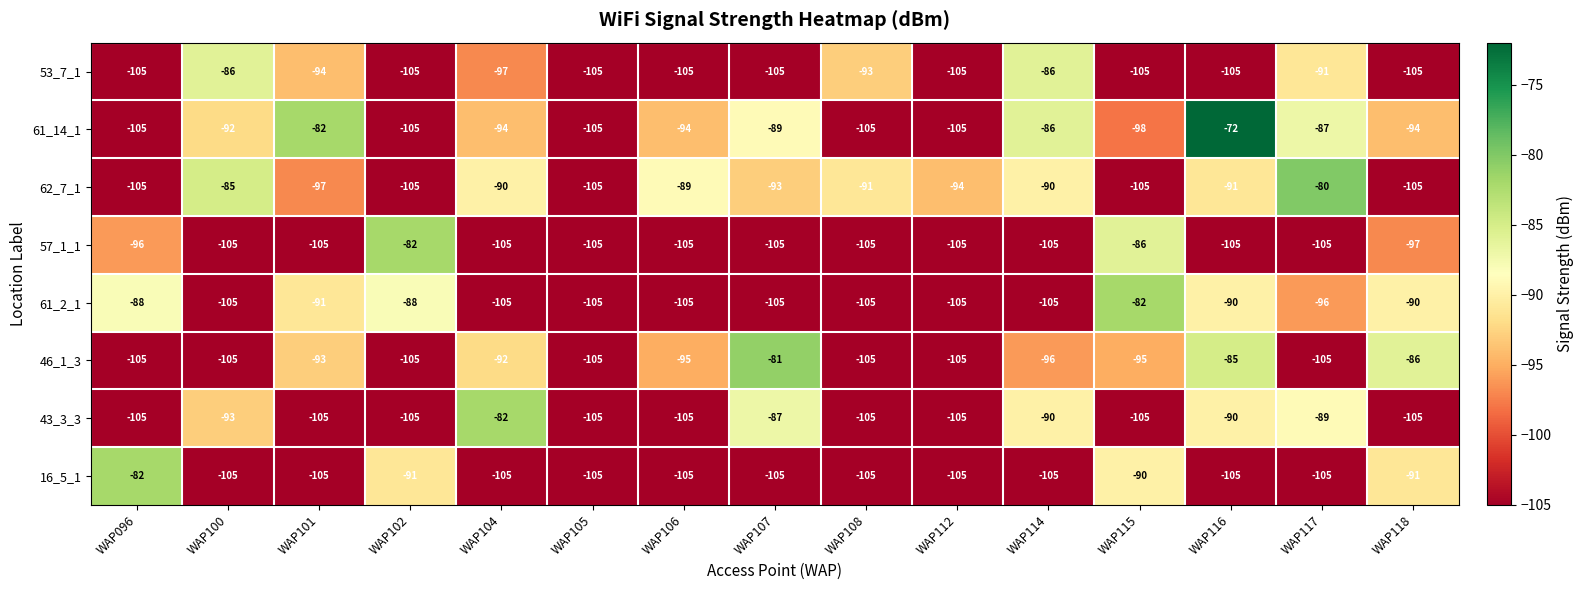

The 46_1_3 series shows -43 at WAP107. True or false?

False